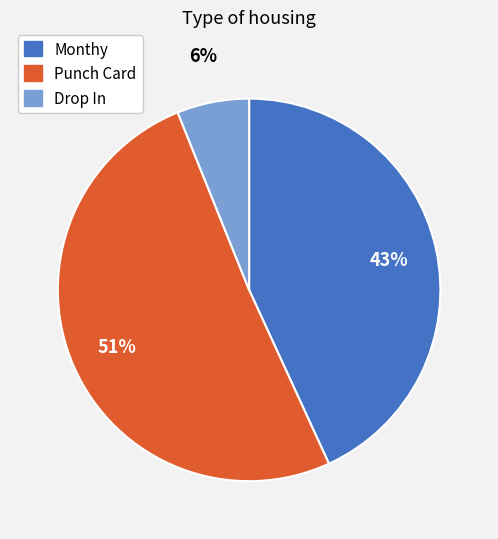

Does Drop In account for over 50% of the chart?

No